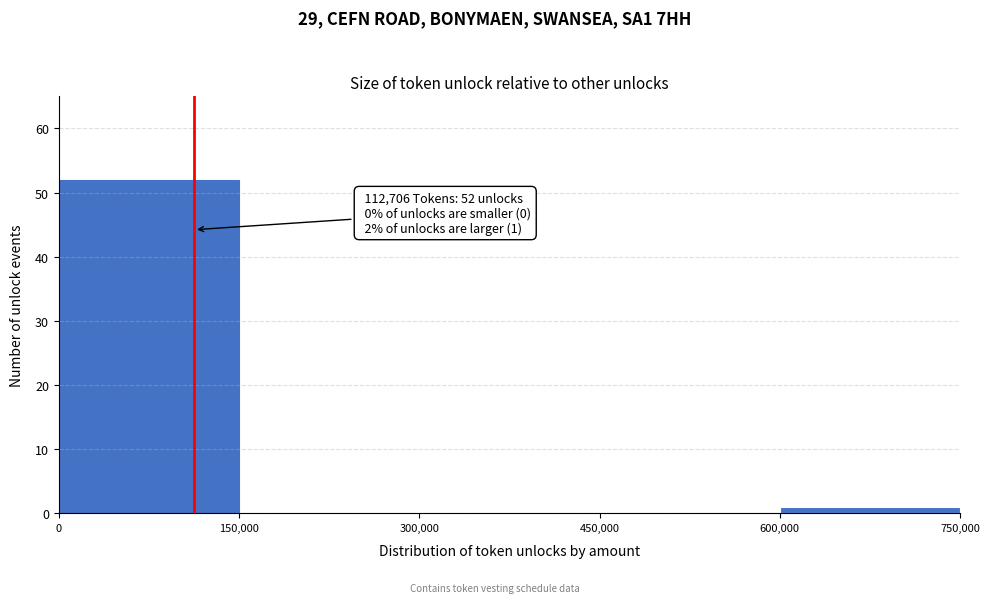

Which range on the x-axis has the tallest bar?

0 to 150,000